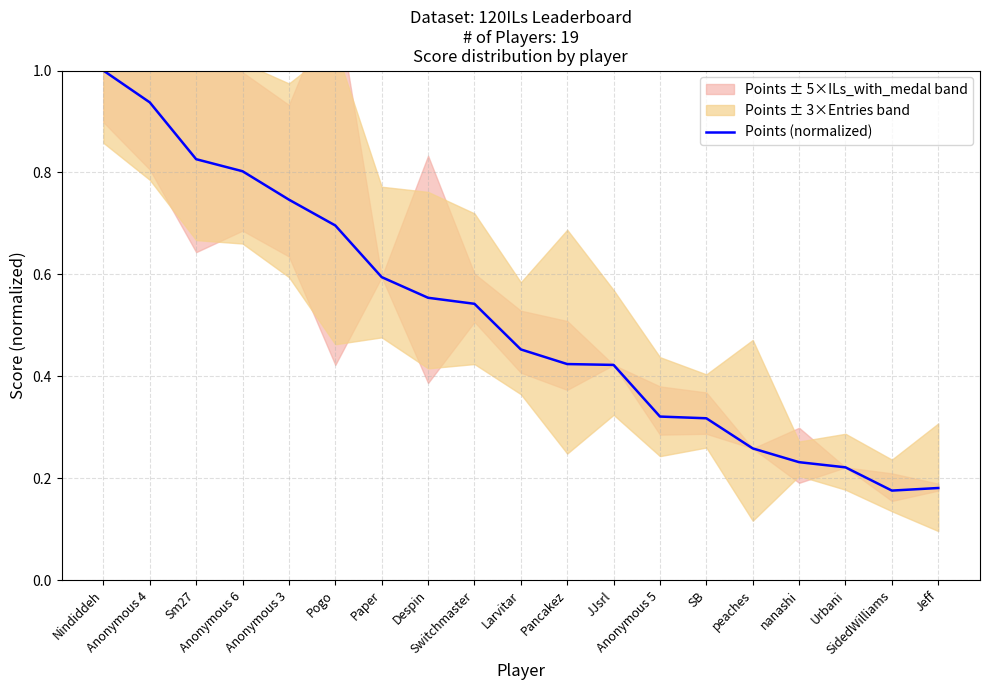

Is it true that the value at Urbani is 0.2?

True